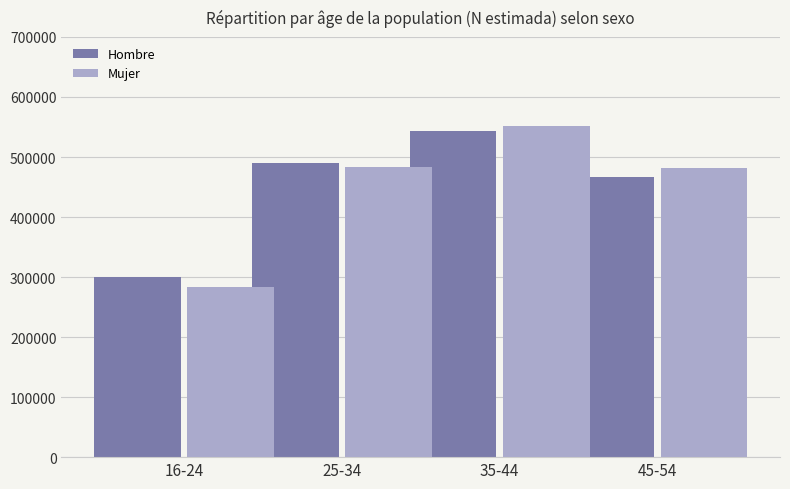

At which label does Mujer reach its peak?

35-44